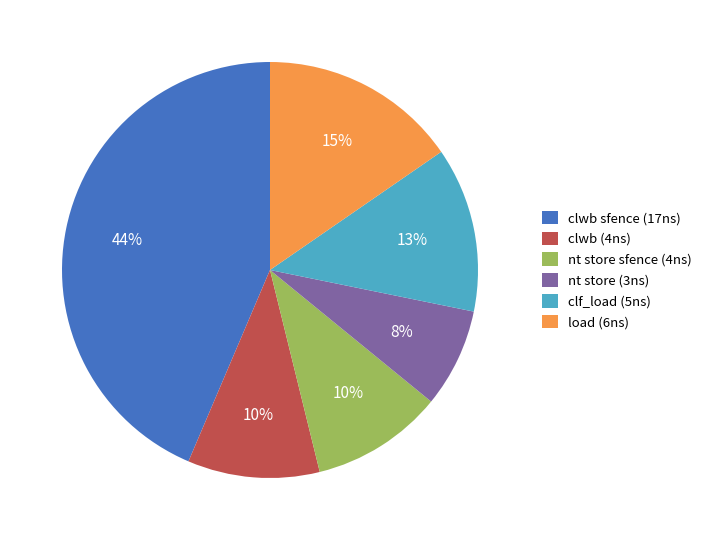

What percentage is the clf_load (5ns) slice, to the nearest percent?

13%